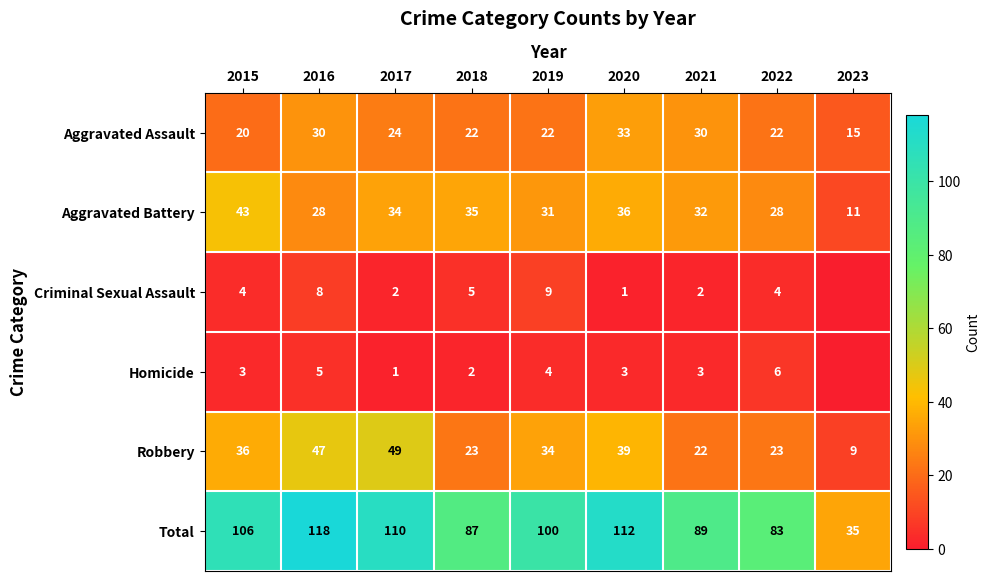

Where does the Total series first go above 100?

2015